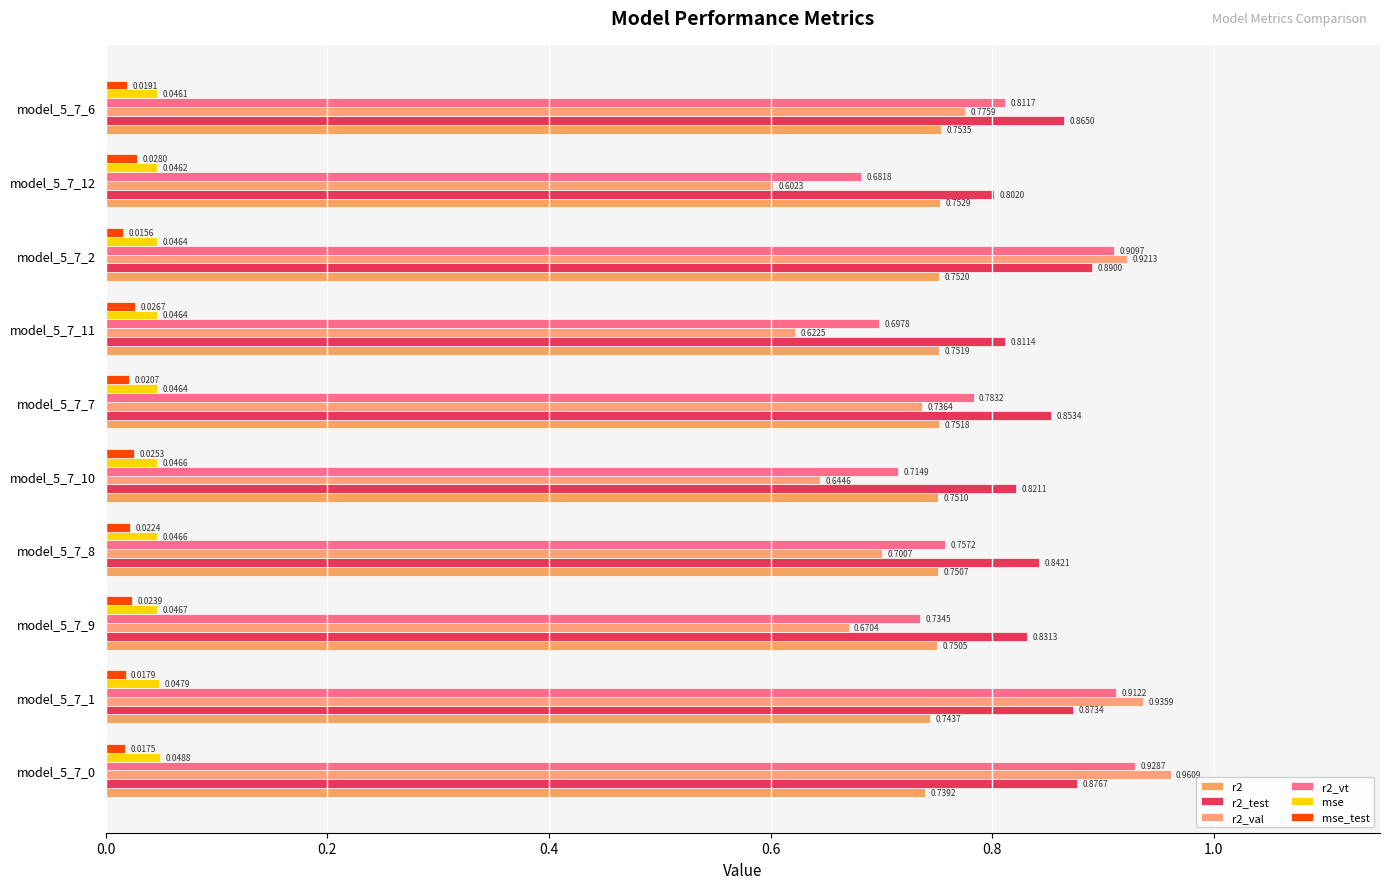

What position from the right is model_5_7_2?

3